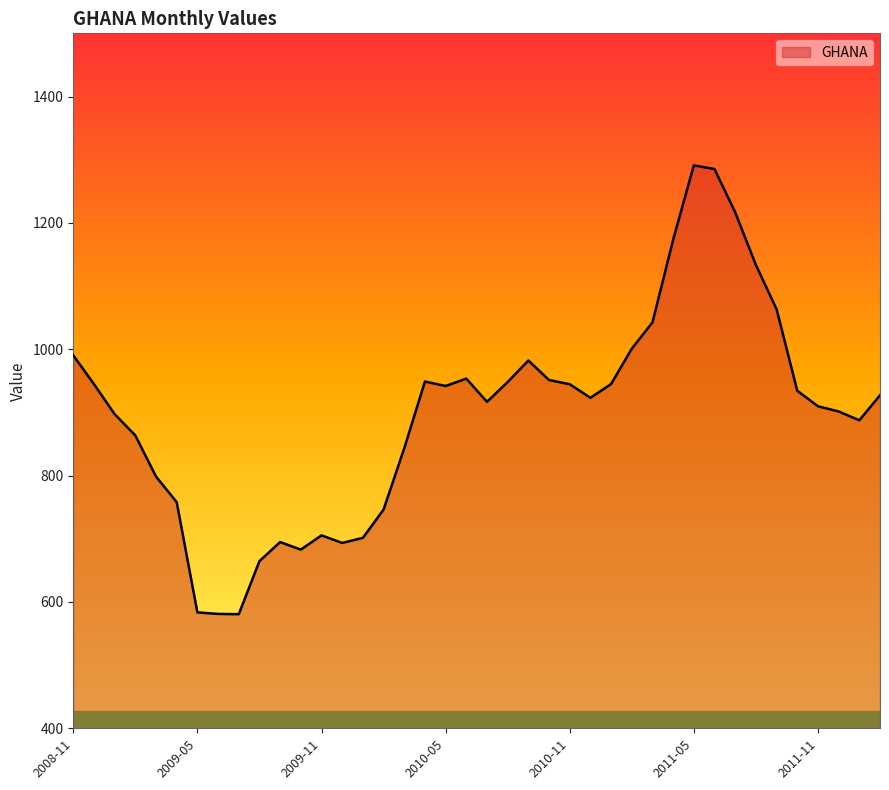

What is the average value?

898.8